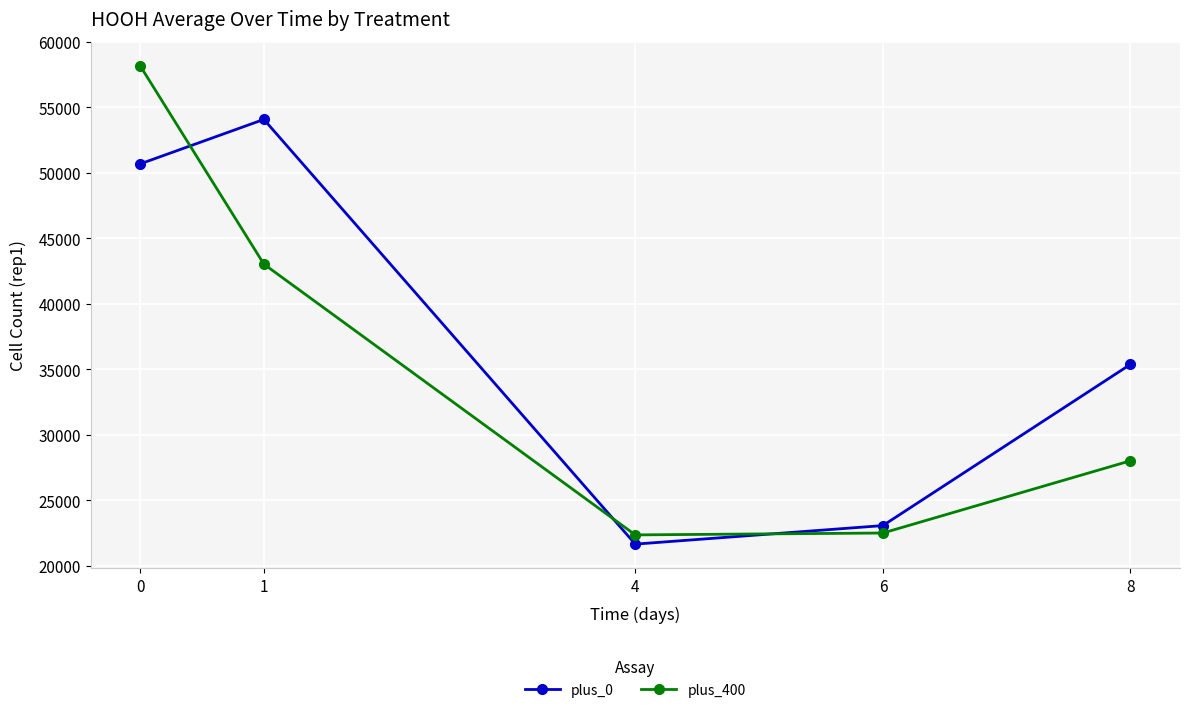

True or false: plus_0 and plus_400 cross at least once.

True